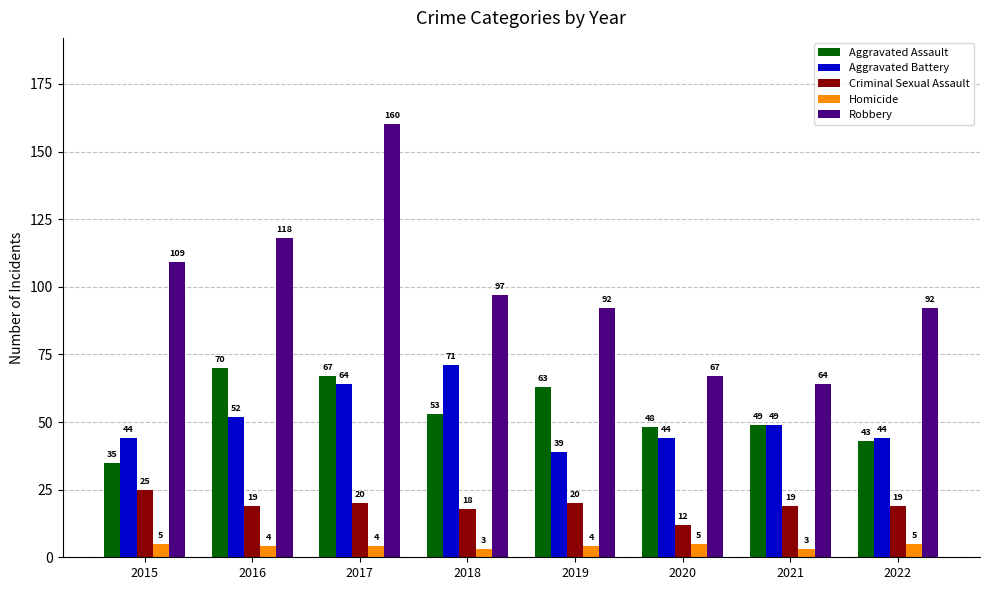

At which label is Criminal Sexual Assault closest to 18?

2018